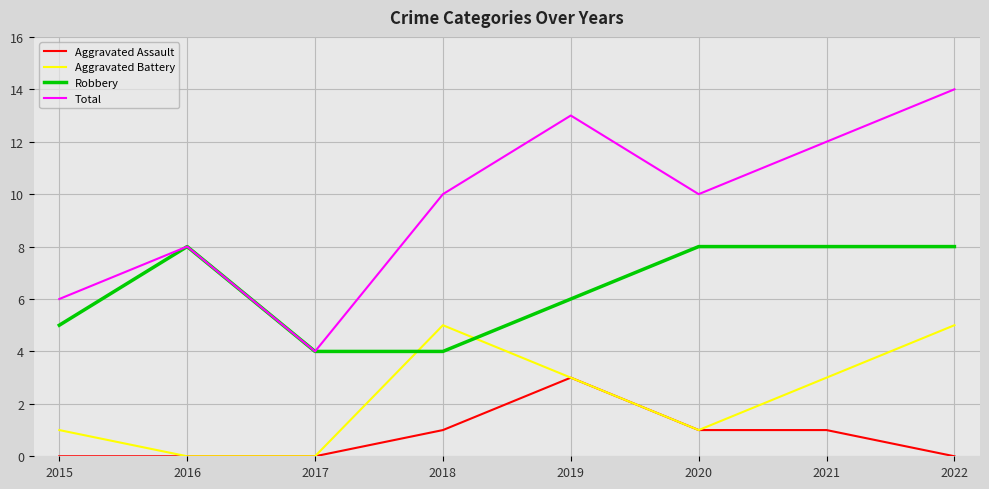

What is the difference between the maximum and minimum values in the Total series?

10